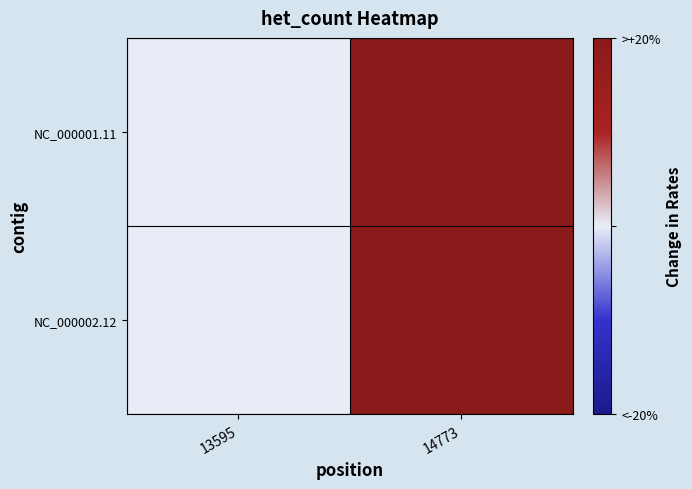

What is the greatest value displayed?

1